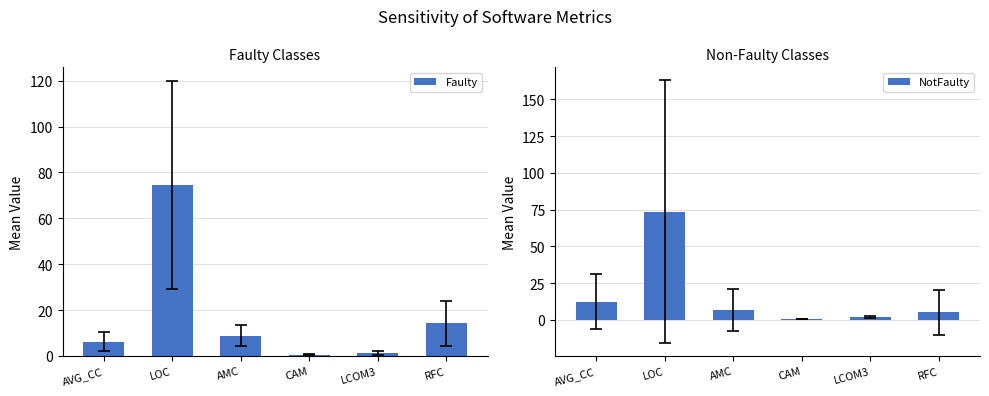

At which label does NotFaulty first exceed 6?

AVG_CC